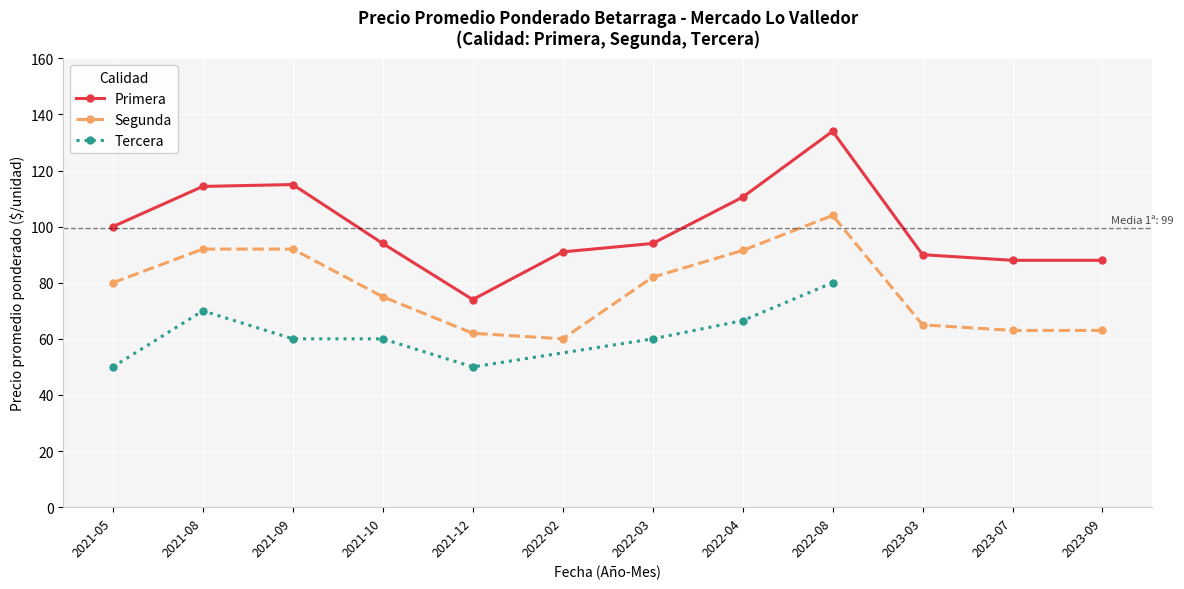

What is the value of the Segunda point at the 7th from the left?

82.0